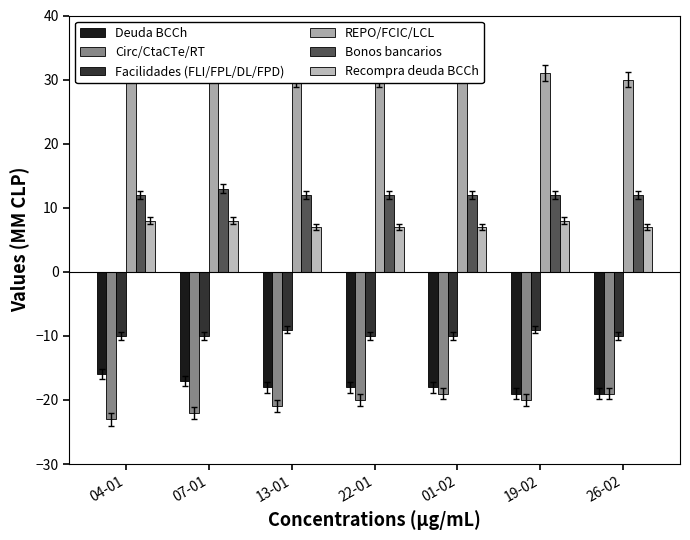

What position from the right is 22-01?

4